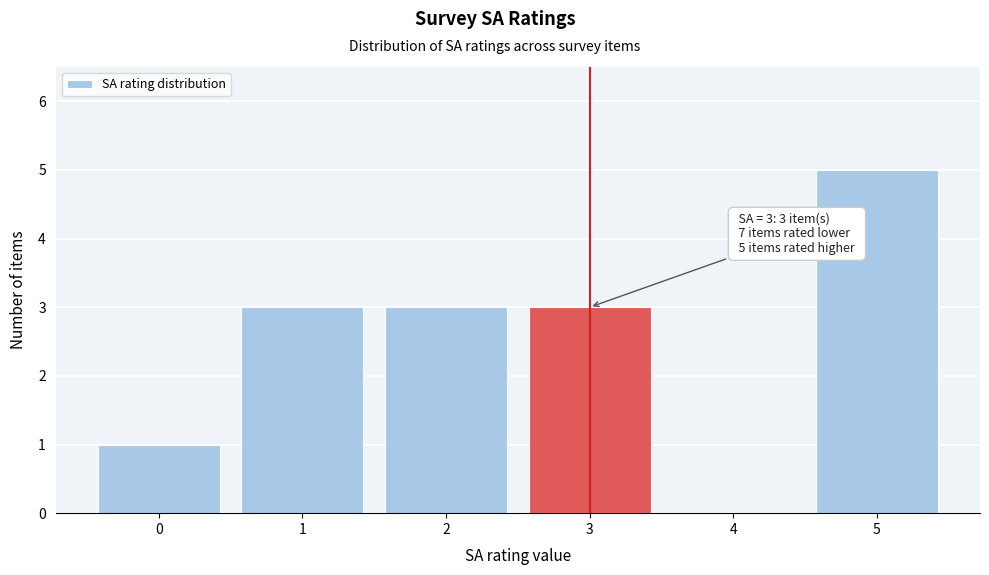

Which range on the x-axis has the tallest bar?

4.5 to 5.5